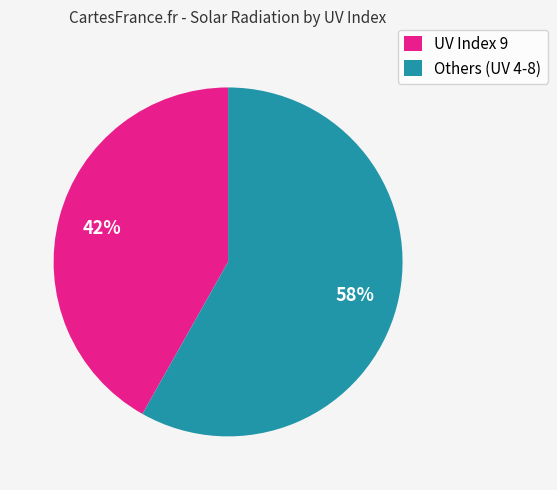

To the nearest percent, what percentage of the pie is UV Index 9?

42%